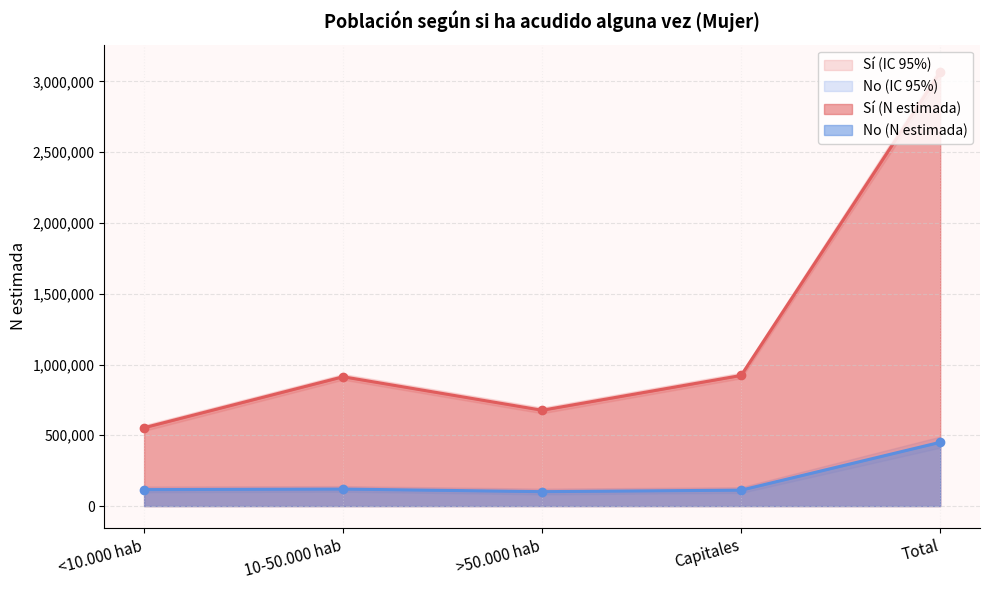

Is the value of No (N estimada) at >50.000 hab greater than the value of Sí (lím inf IC) at 10-50.000 hab?

No